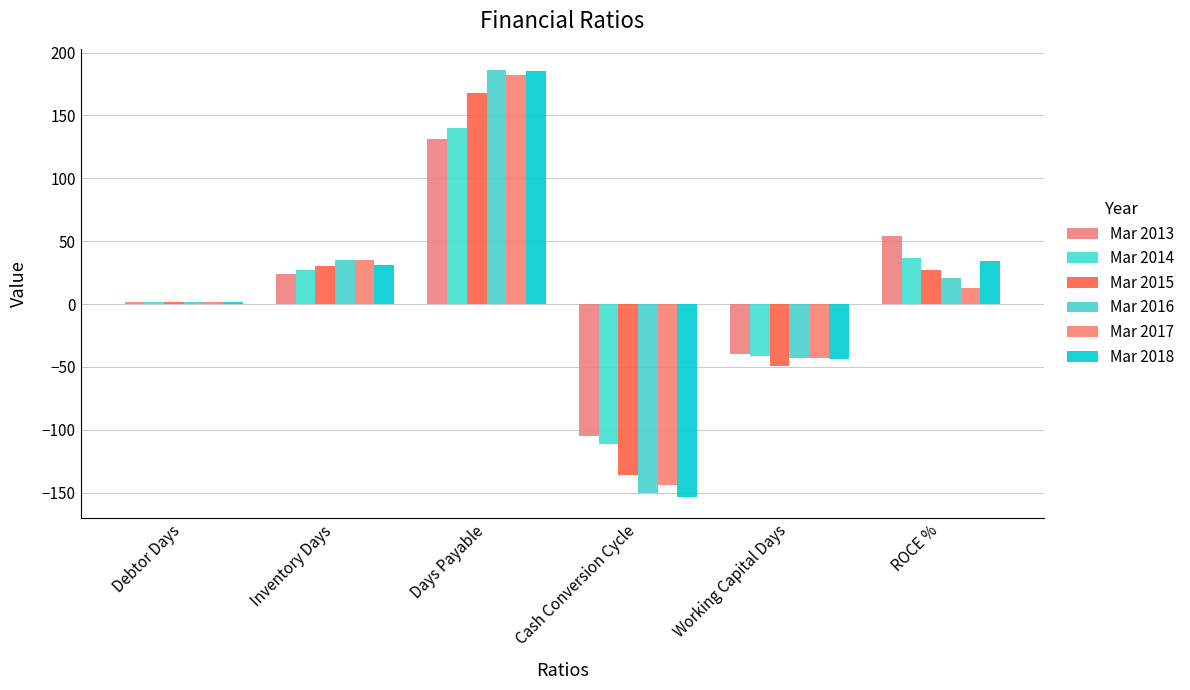

Where does the Mar 2015 series first go above 27?

Inventory Days